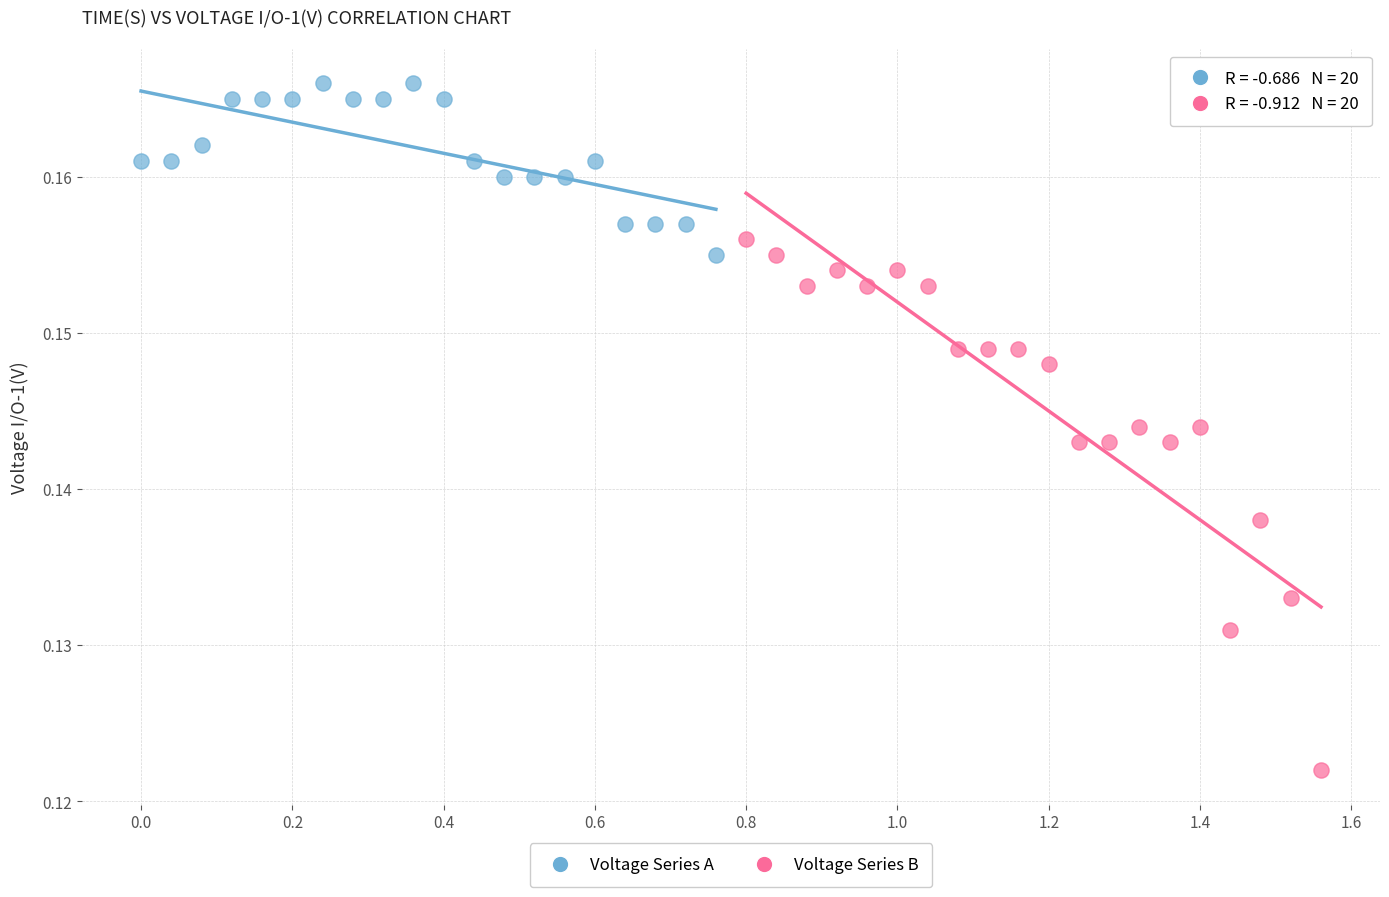

Which series reaches the maximum Y coordinate?

Voltage Series A